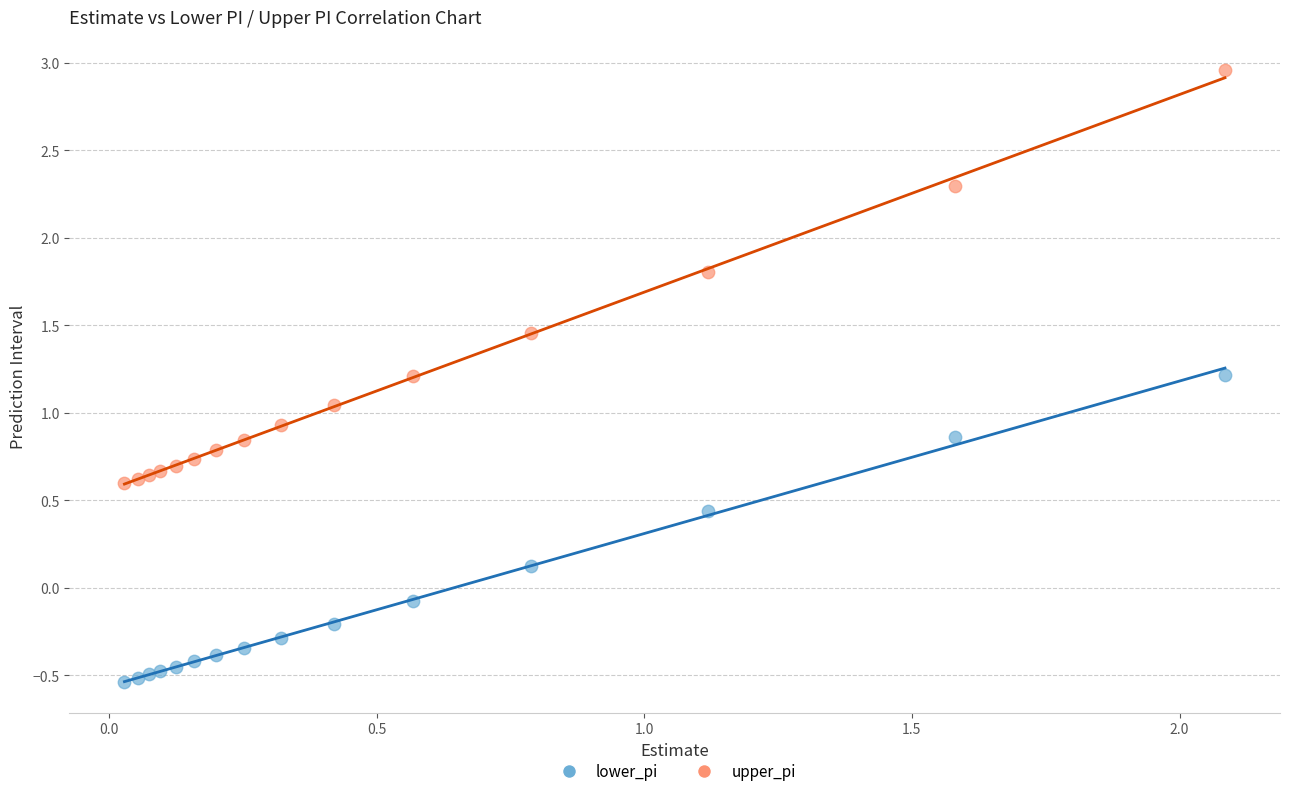

Which series reaches the maximum Y coordinate?

upper_pi